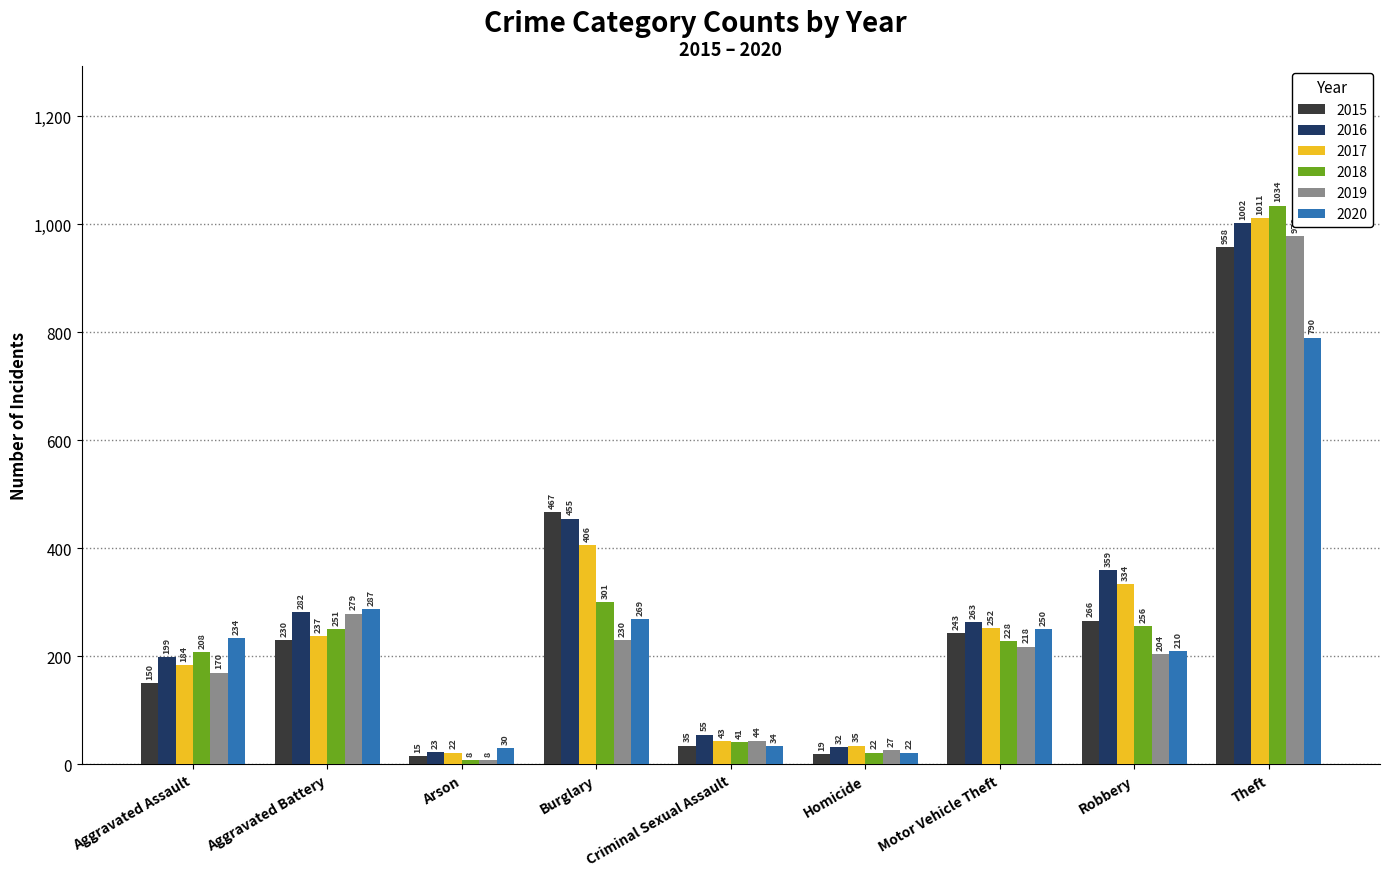

What is the average value of the 2016 series?

297